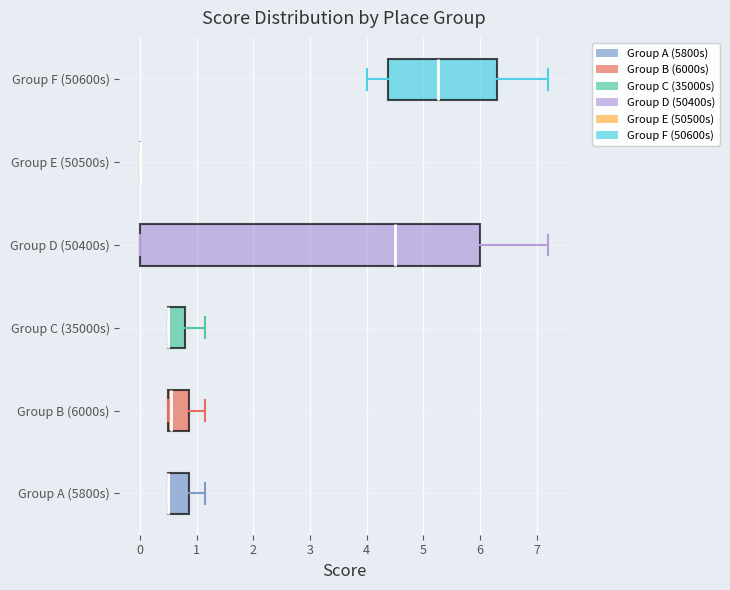

Reading bottom to top, read every box against the x-axis: the position of its median line, the range the box covers, and the ends of its whiskers. The values are not printed on the chart, so give them approximately, as read against the axis.

Group A (5800s): median 0.5 (drawn on the box's left edge), box 0.5 to 0.9, whiskers 0.5 to 1.1
Group B (6000s): median 0.5 (just right of the box's left edge), box 0.5 to 0.9, whiskers 0.5 to 1.1
Group C (35000s): median 0.5 (drawn on the box's left edge), box 0.5 to 0.8, whiskers 0.5 to 1.1
Group D (50400s): median 4.5, box 0.0 to 6.0, whiskers 0.0 to 7.2
Group E (50500s): box collapsed to a line at 0.0, whiskers 0.0 to 0.0
Group F (50600s): median 5.3, box 4.4 to 6.3, whiskers 4.0 to 7.2